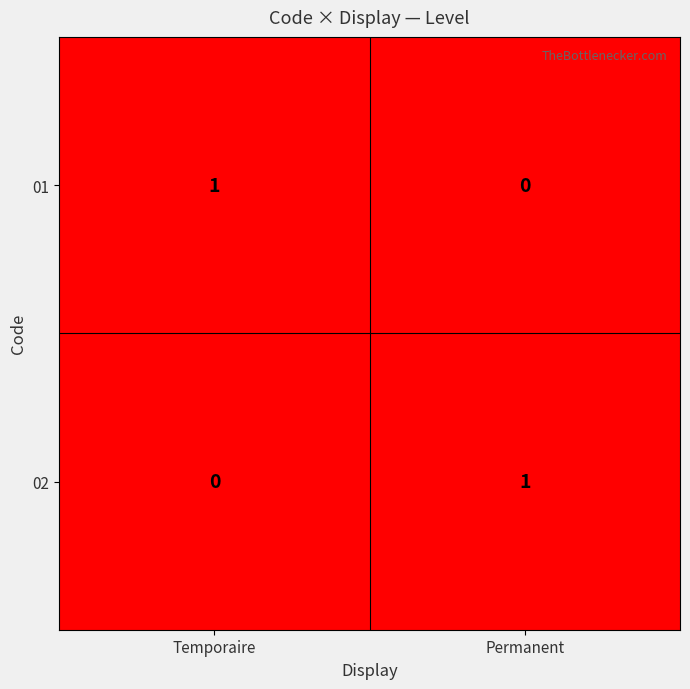

What is the greatest value displayed?

1